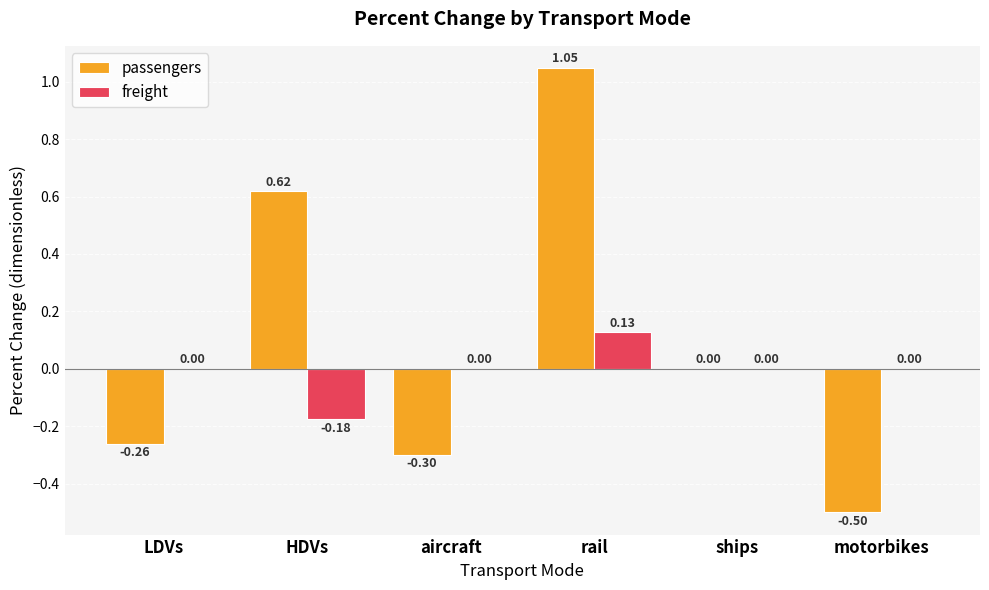

What is the sum of the passengers values at ships and LDVs?

-0.3